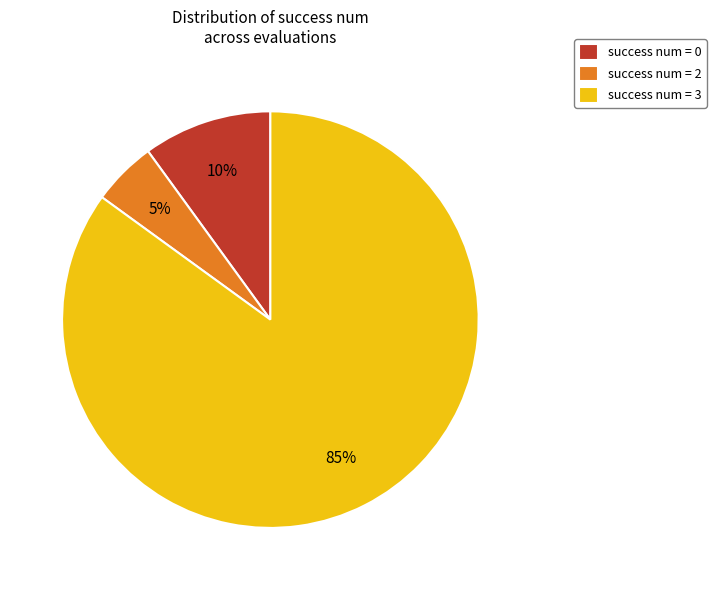

How many segments does this pie chart have?

3